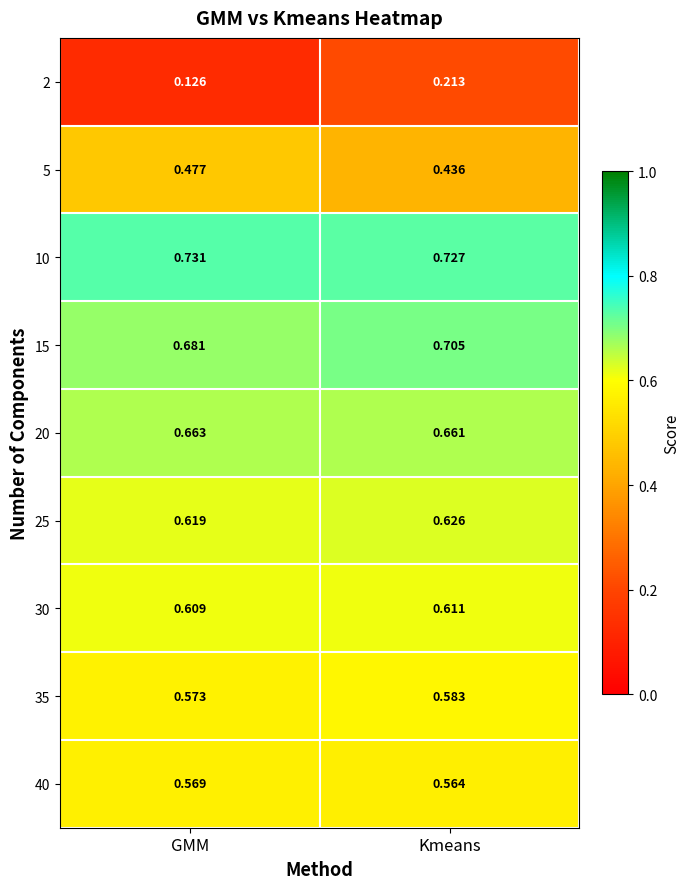

At Kmeans, list the series in order from smallest to largest.

2, 5, 40, 35, 30, 25, 20, 15, 10